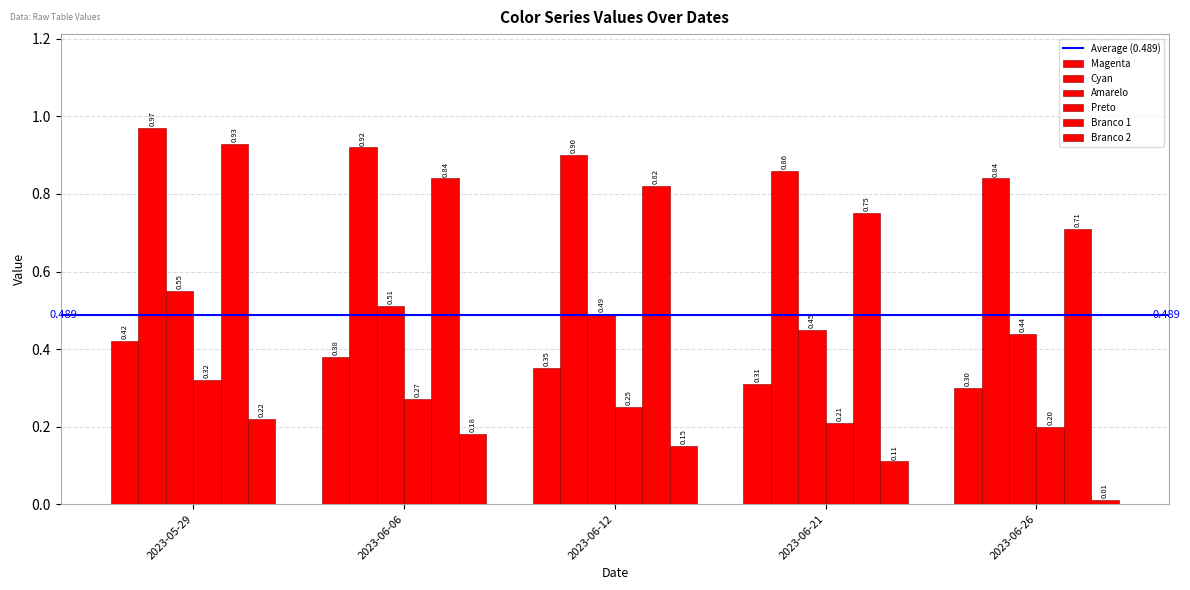

How many bars are there in each group?

6